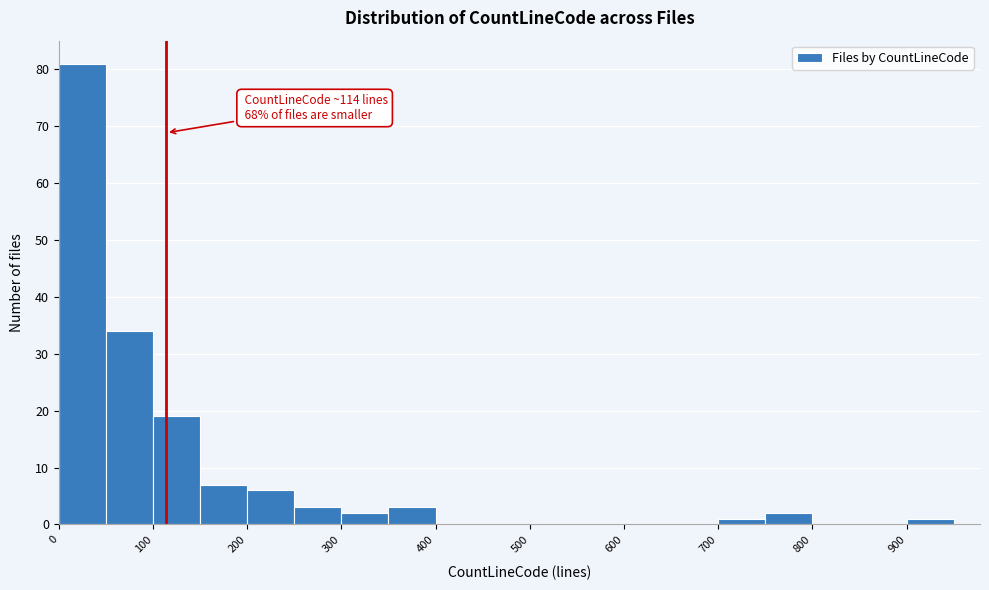

Which range on the x-axis has the tallest bar?

0 to 50